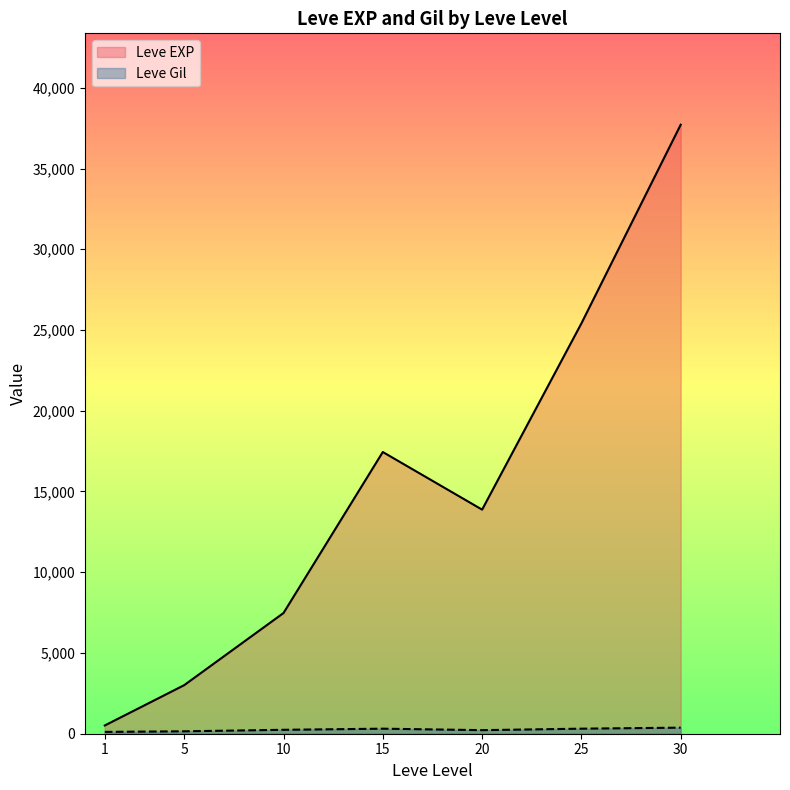

Rank the categories by Leve EXP value from lowest to highest.

1, 5, 10, 20, 15, 25, 30